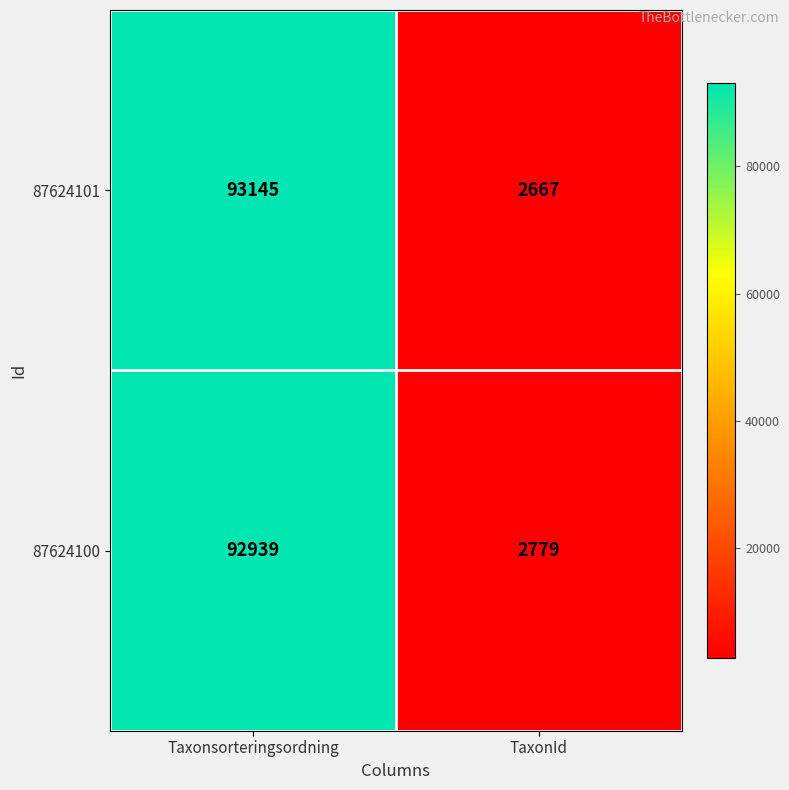

Which series changed the most between Taxonsorteringsordning and TaxonId?

87624101